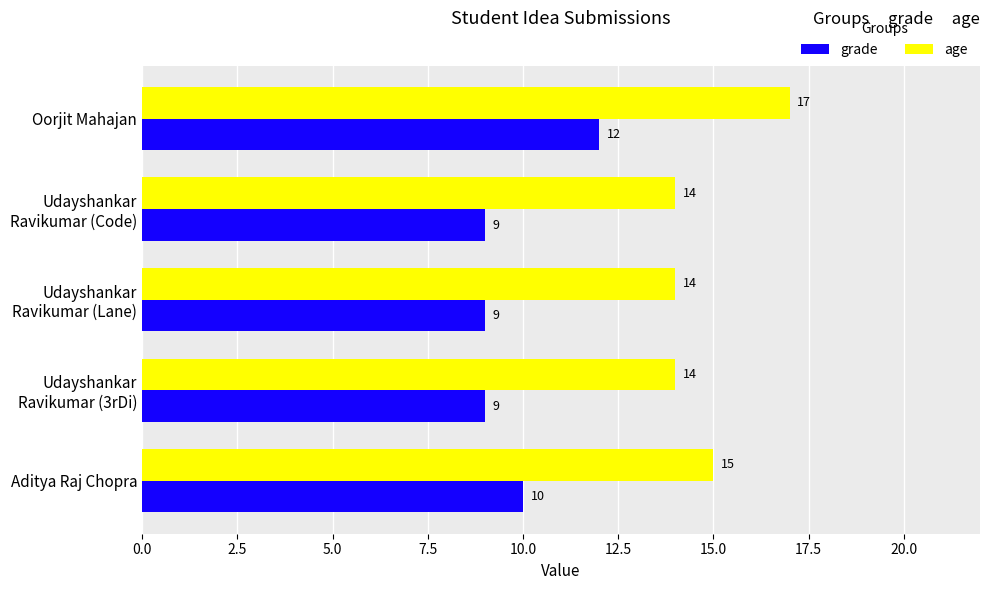

At which category is the sum across all series the highest?

Oorjit Mahajan